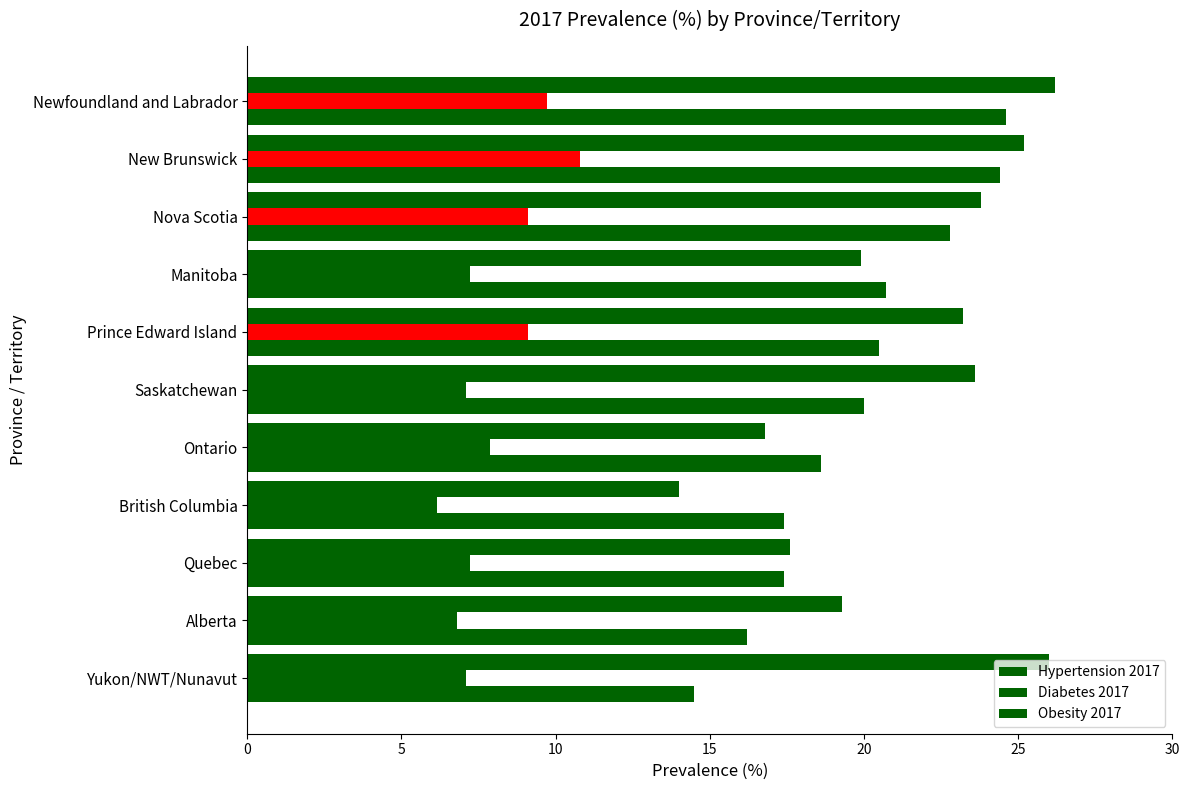

How many categories are shown in the chart?

11